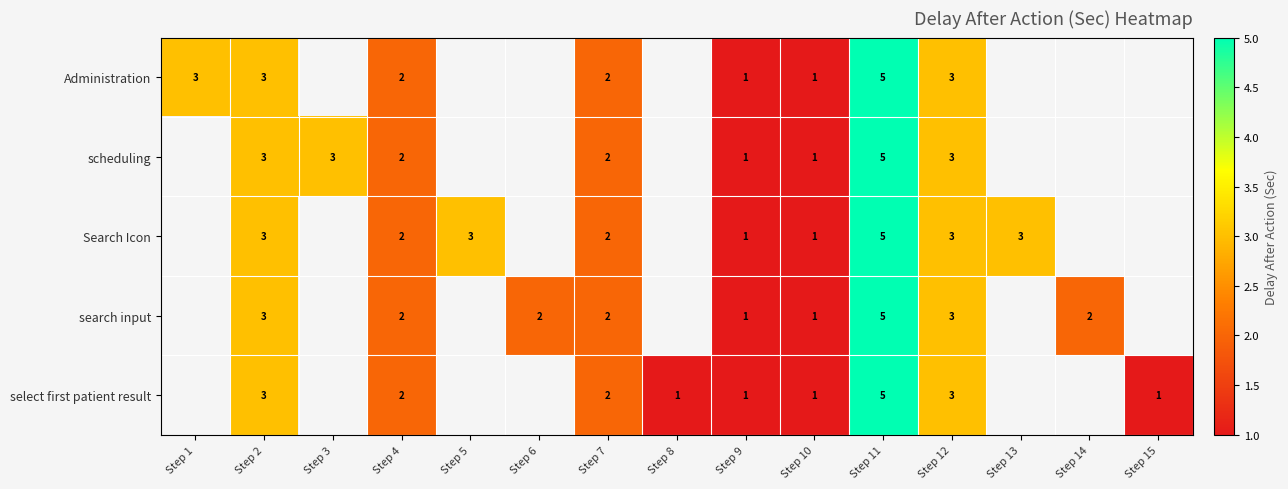

At which category is the sum across all series the highest?

Step 11